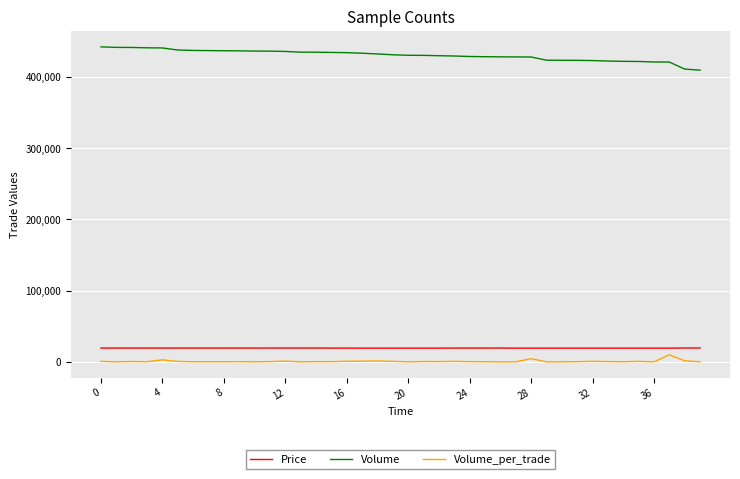

Which series has the largest total across all categories?

Volume